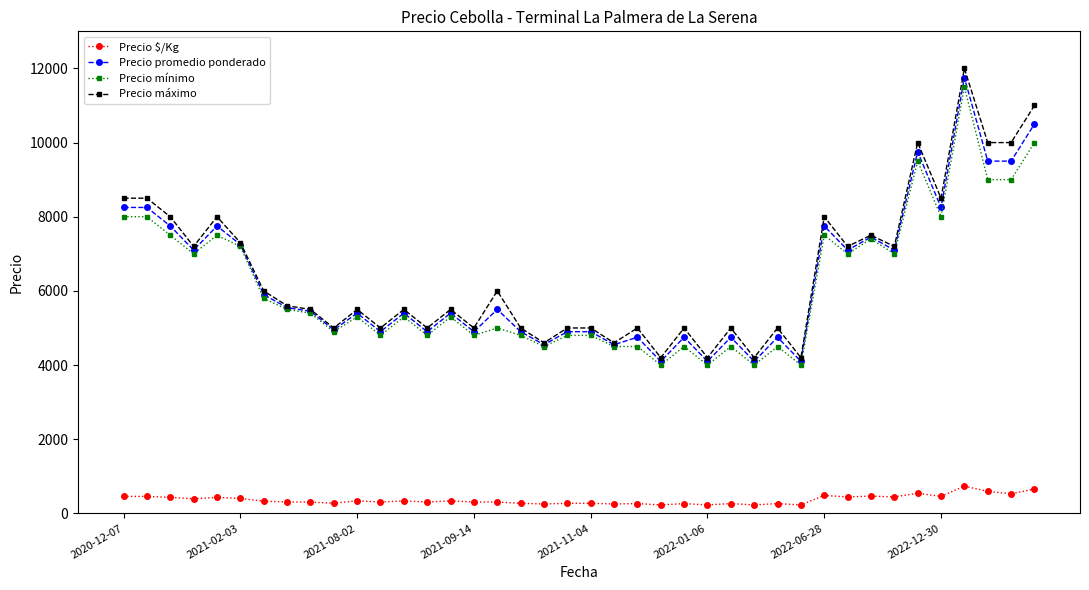

What is the minimum value for Precio mínimo?

4000